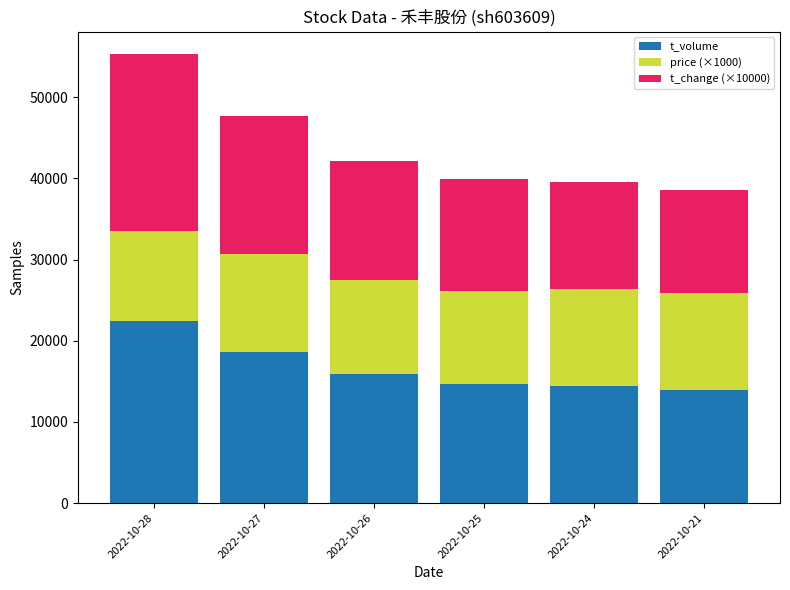

What is the total value across all series at 2022-10-28?

55335